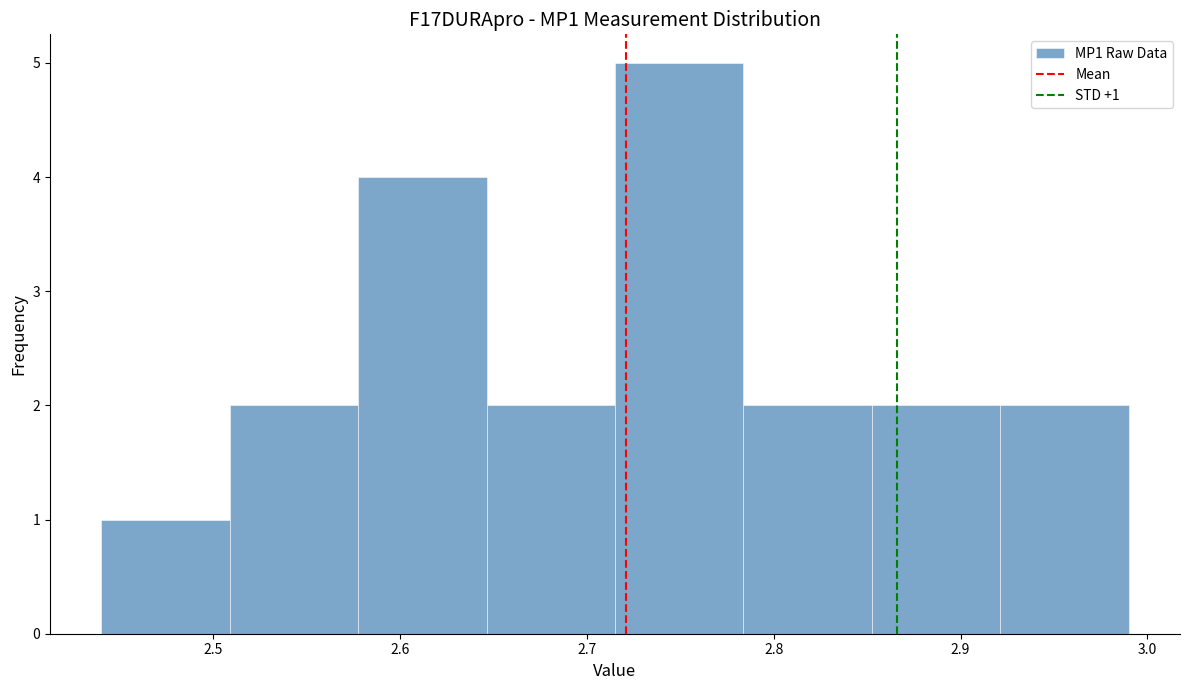

Which range on the x-axis has the tallest bar?

2.72 to 2.78